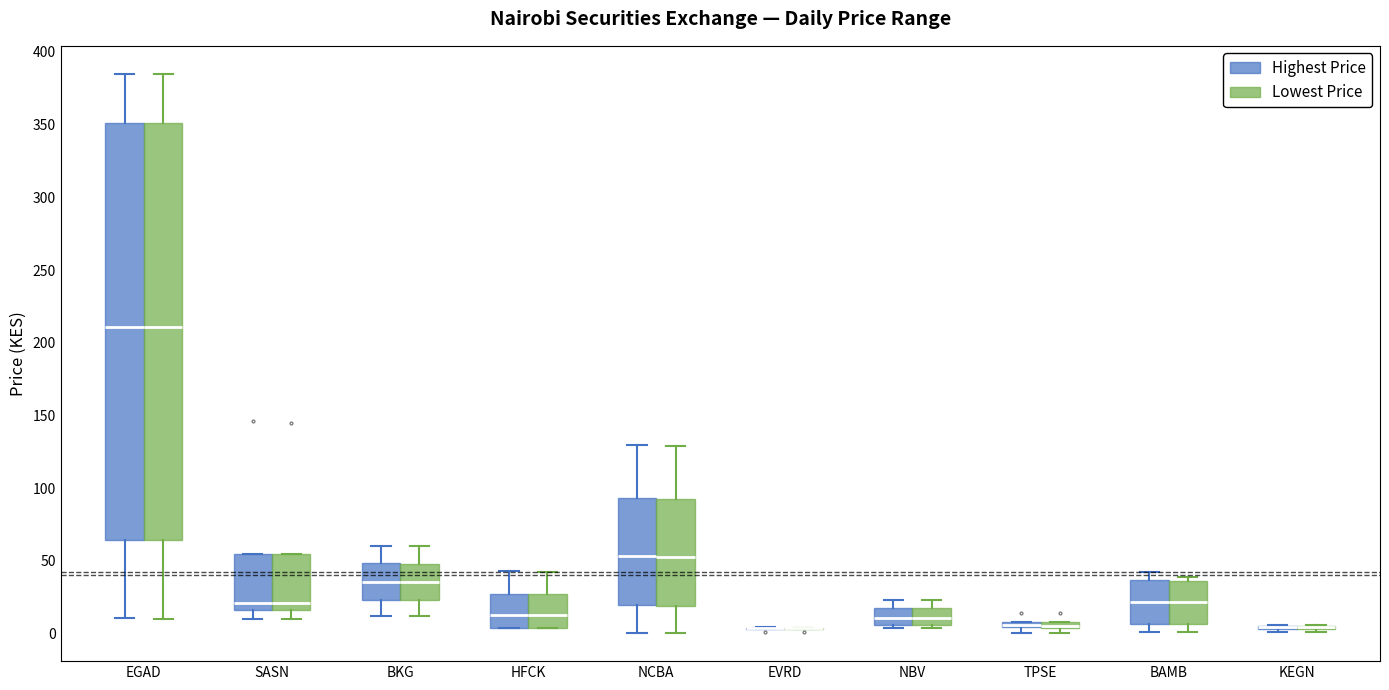

Where does the lower whisker of the box for EGAD (Highest Price) end on the y-axis? The values are not printed on the chart, so give them approximately, as read against the axis.

10